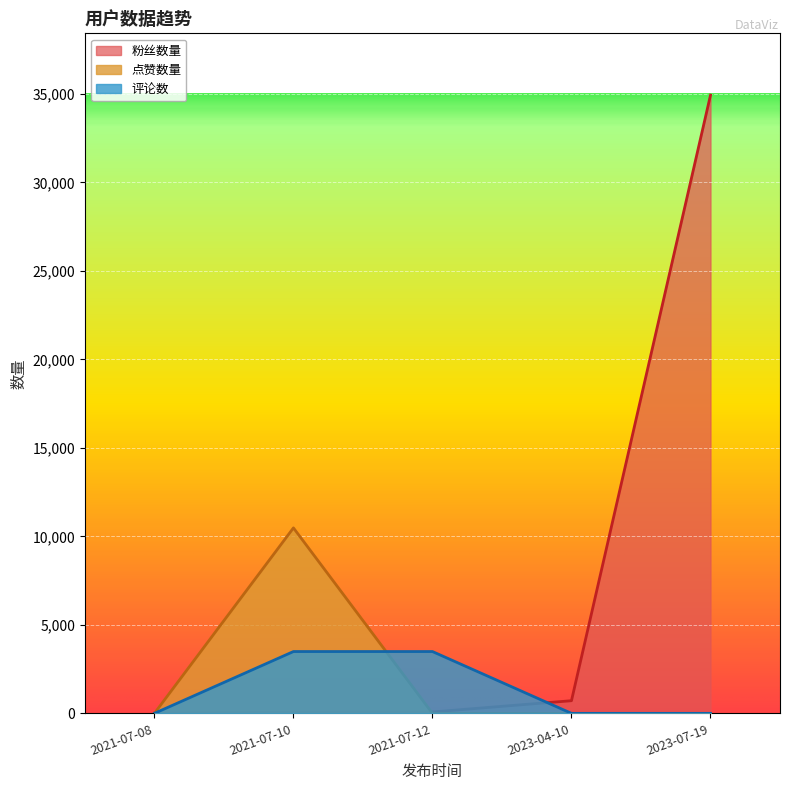

At which category is the sum across all series the highest?

2023-07-19